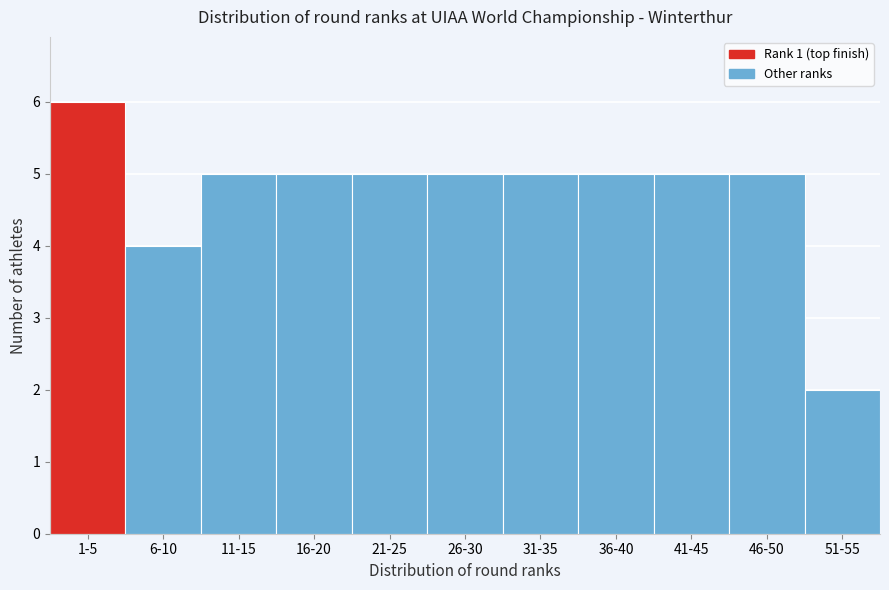

Reading right to left, extract all data points from this chart.

2	5	5	5	5	5	5	5	5	4	6